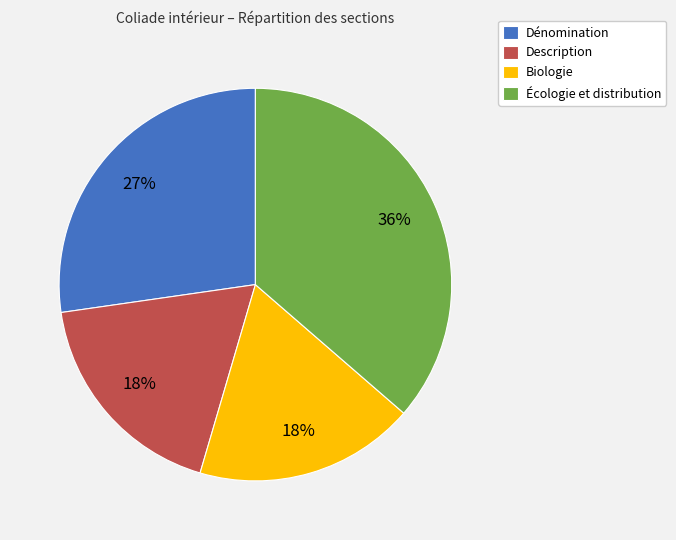

Is it true that Description is 18% of the pie?

True